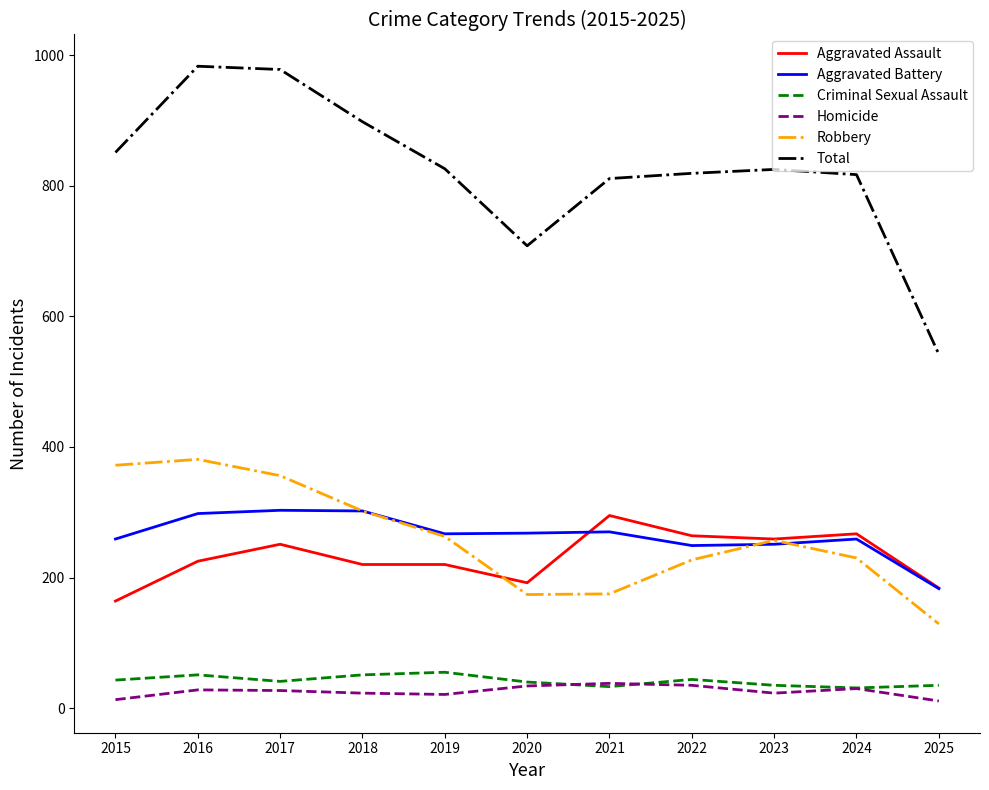

What is the total value across all series at 2024?

1634